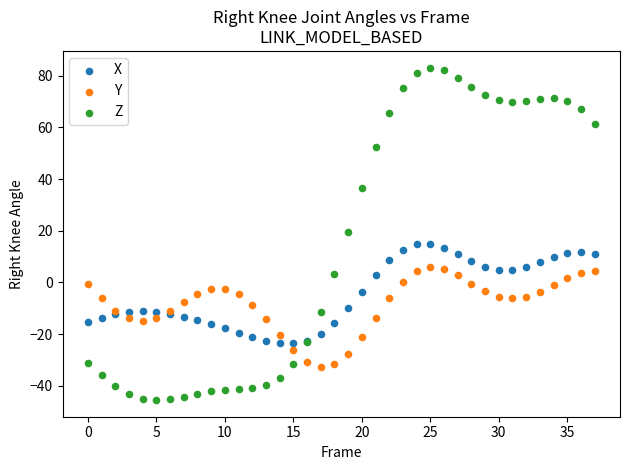

Across all series, what Y value is closest to 18?

19.5